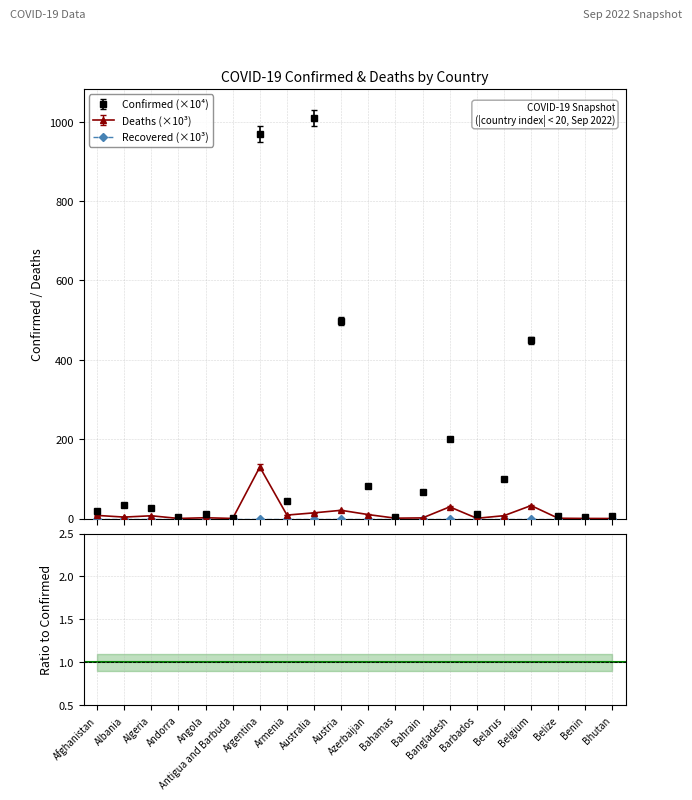

True or false: Confirmed and Deaths intersect in this chart.

False